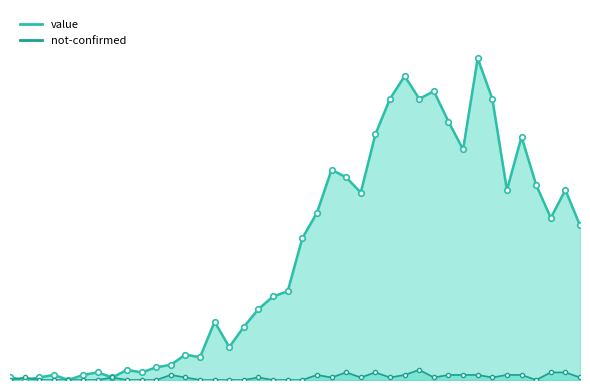

How many distinct data groups are displayed?

2